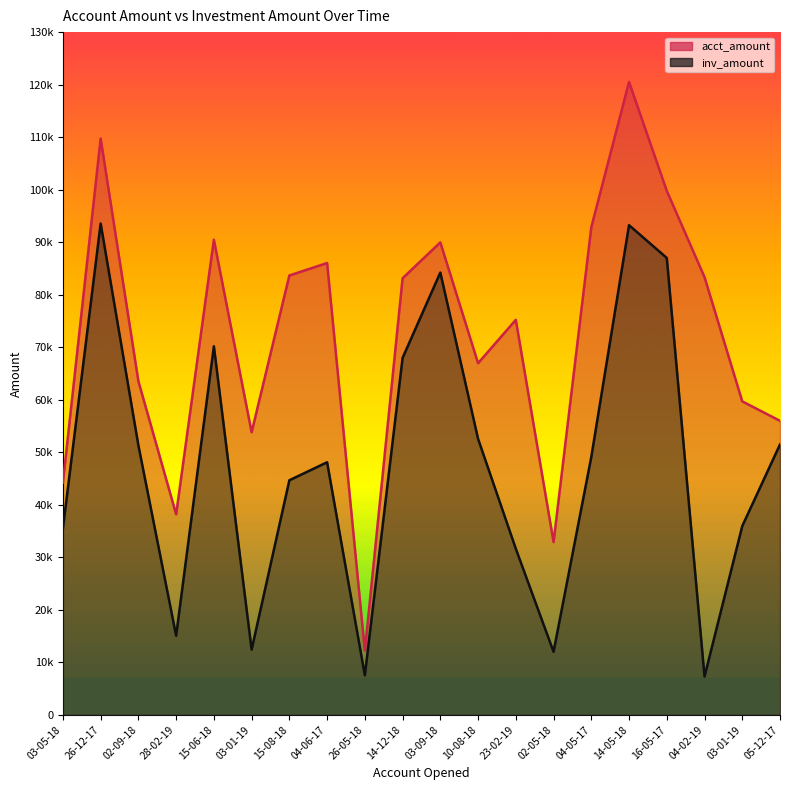

Reading left to right, list all the values displayed in this chart.

acct_amount: 44244.7	109737.6	63523.3	38175.5	90469.5	53796.1	83653.1	86028.5	12209.8	83127.6	89961.8	66947.3	75208.0	32891.3	92838.4	120512.0	99771.9	83343.2	59678.0	55976.8
inv_amount: 35500.5	93552.7	51297.3	15052.7	70173.5	12401.3	44656.4	48086.7	7516.3	67961.7	84216.1	52551.7	31620.9	11993.4	49090.8	93233.0	86992.7	7282.9	35939.1	51478.9